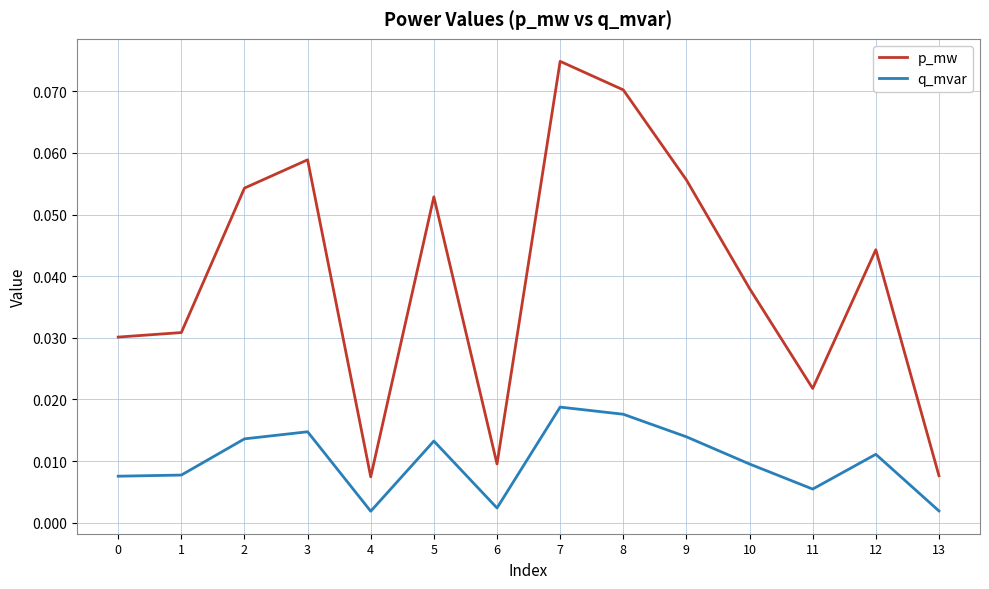

Which series has the widest spread of values?

p_mw